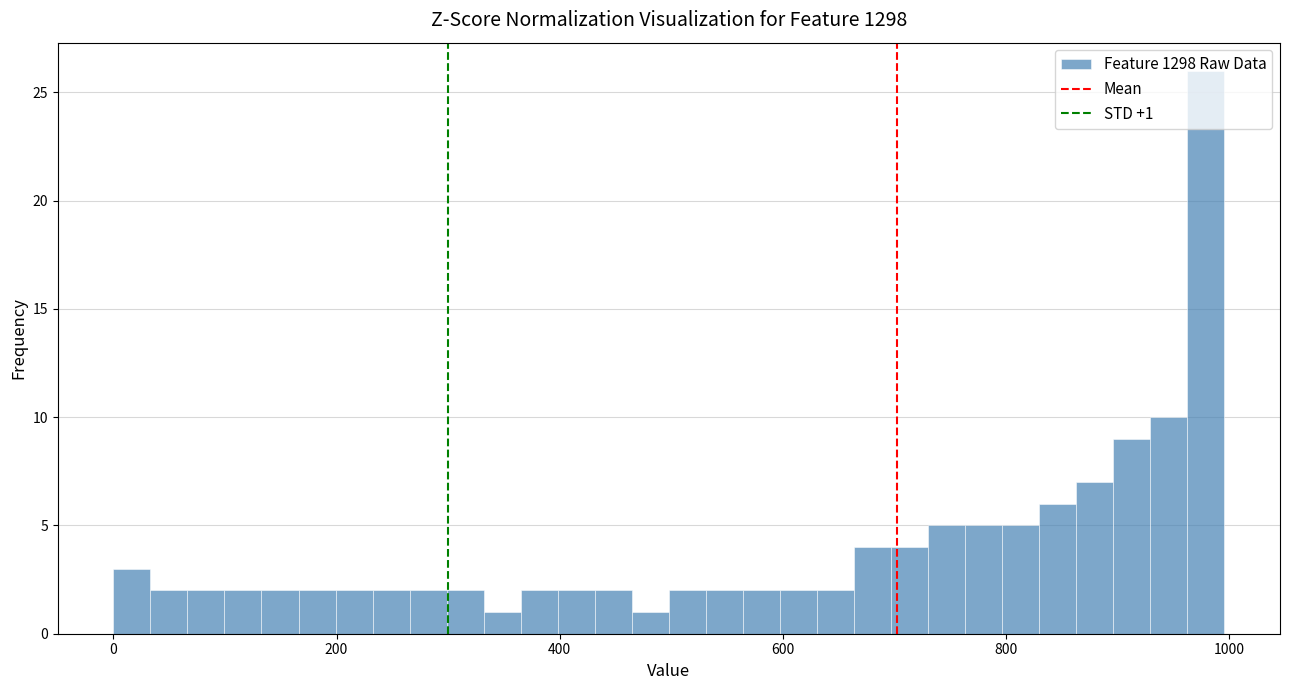

Around what value on the x-axis is the tallest bar? Give the approximate position of its centre, as read against the axis.

980